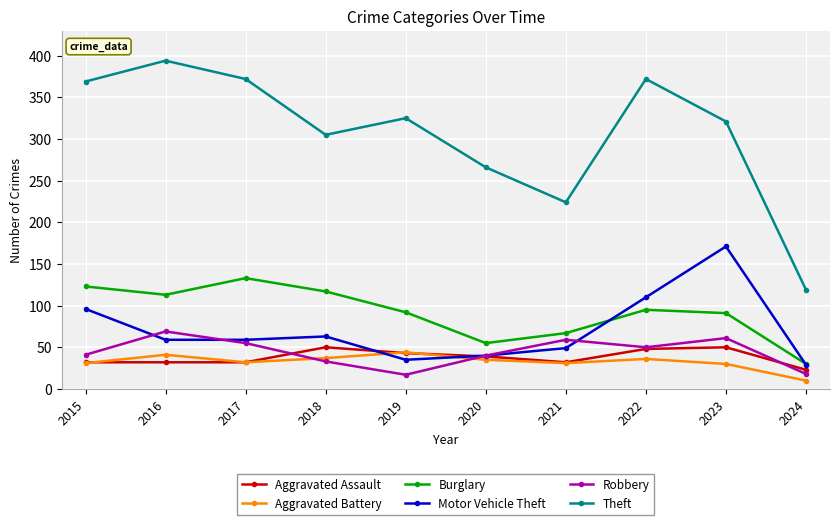

What is the value of the Motor Vehicle Theft point at the 3rd from the left?

59